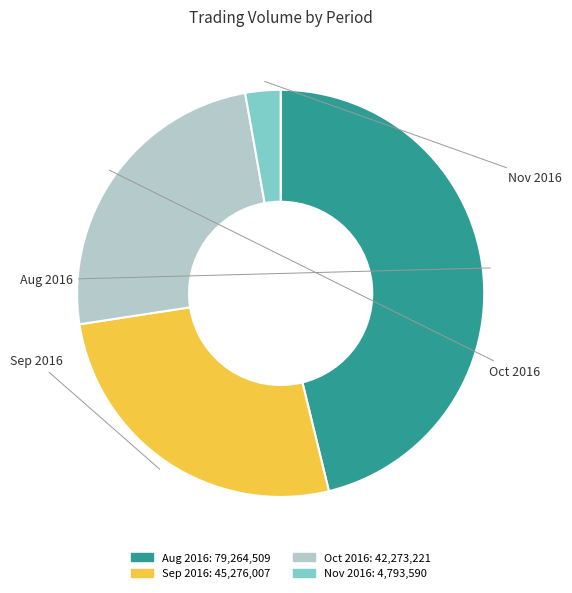

Is there any slice that represents more than half of the pie?

No